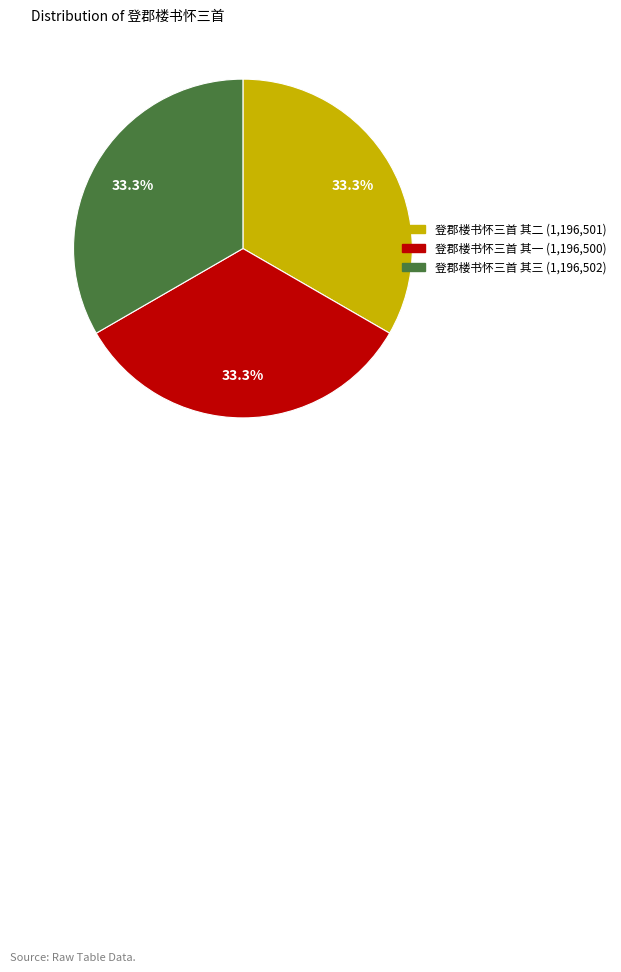

To the nearest percent, what portion does 登郡楼书怀三首 其二 represent?

33%